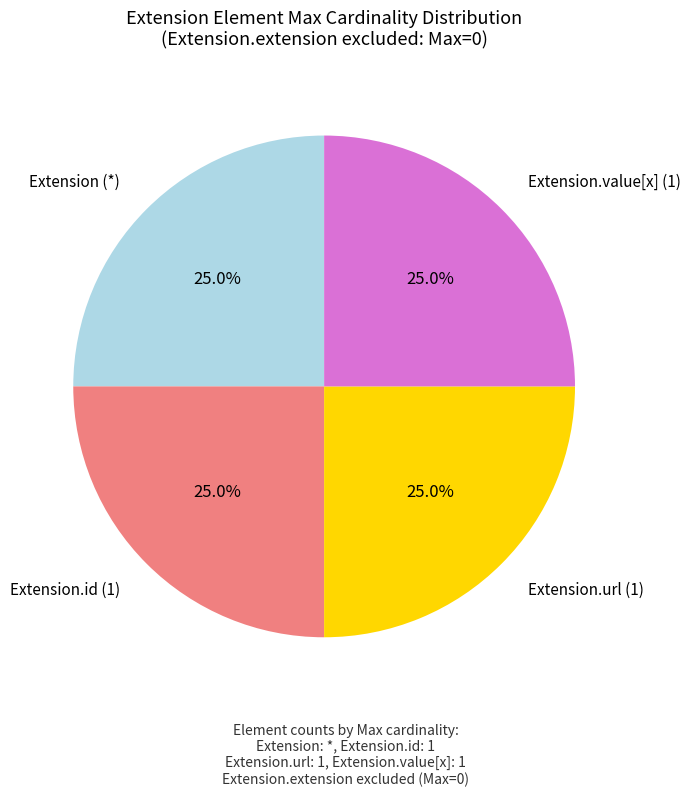

Approximately how many times larger is the value at Extension.url (1) compared to Extension.id (1)?

1.0